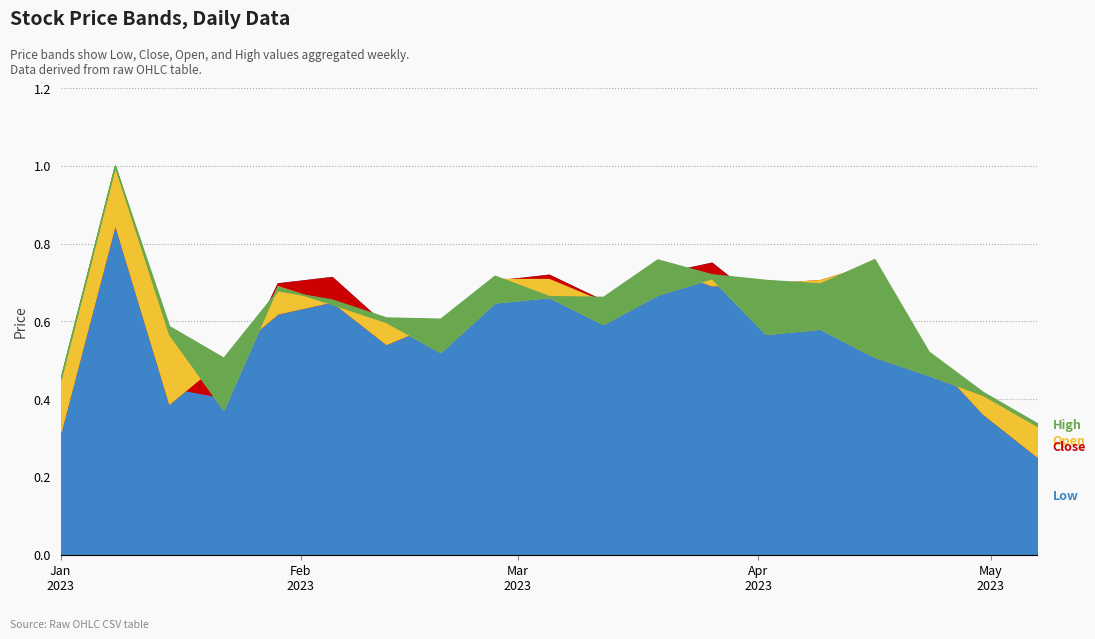

What is the maximum value for Open?

1.0